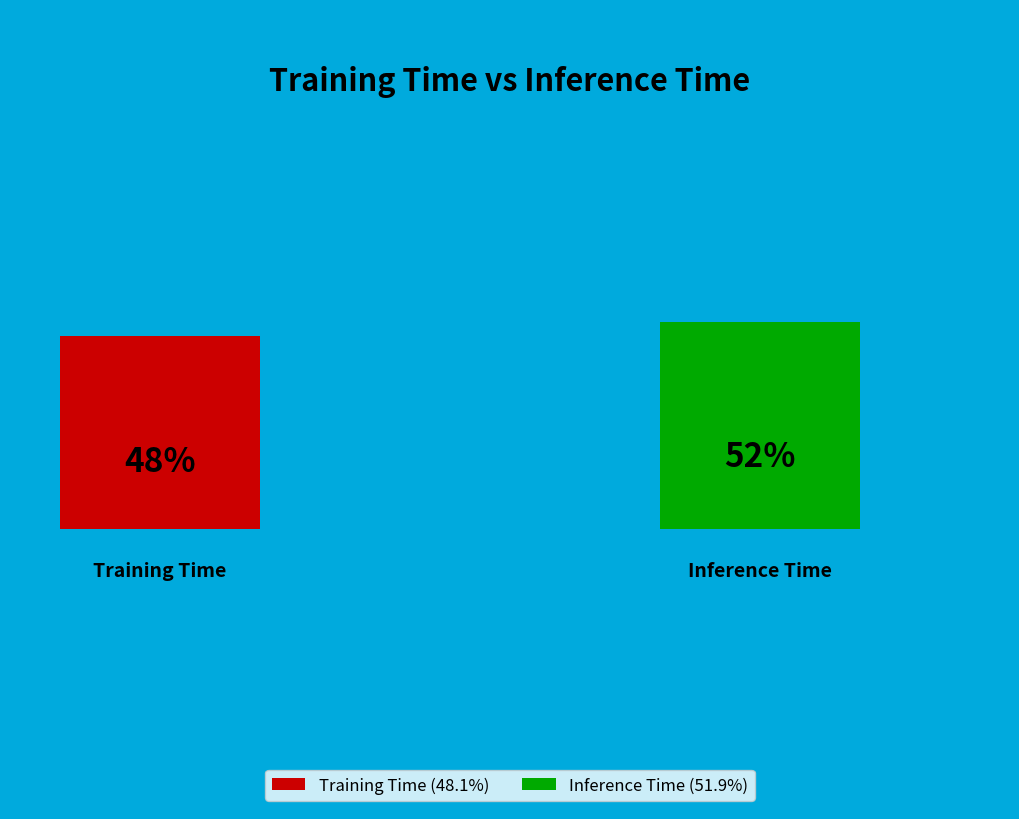

Which slice represents more than half of the pie?

Inference Time